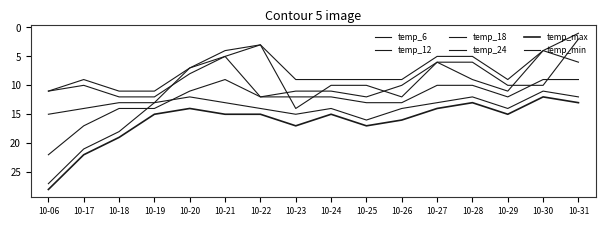

How many lines are shown in the chart?

6